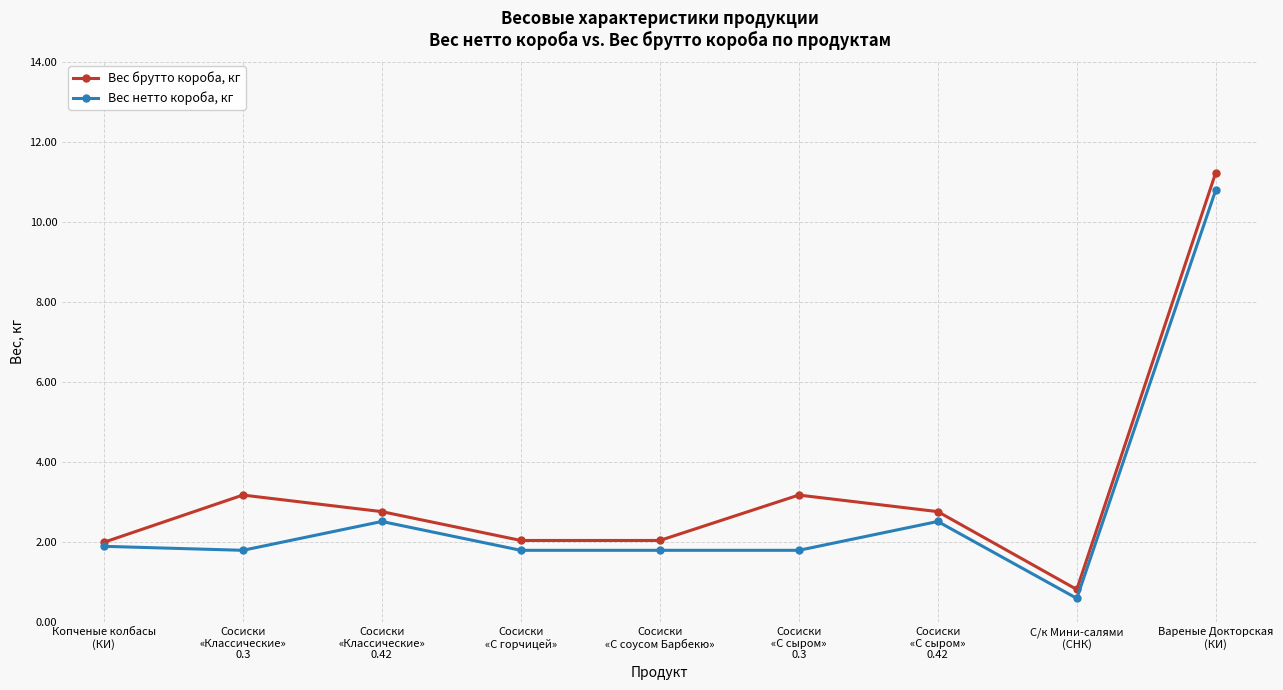

At how many categories does at least one series exceed 0?

9